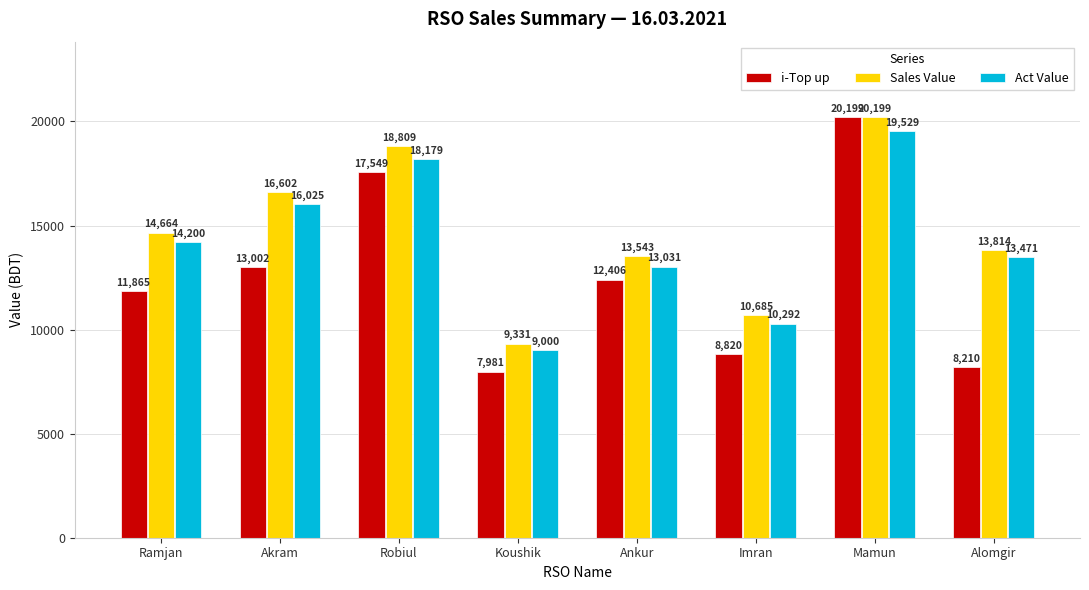

What is the minimum value for i-Top up?

7981.0